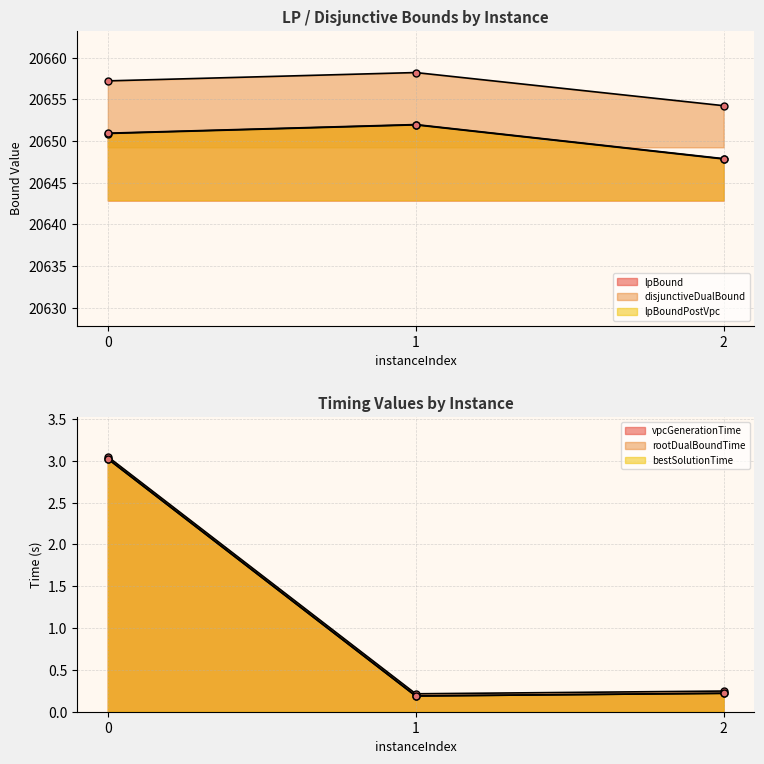

Reading left to right, list all the values displayed in this chart.

lpBound: 20650.9	20651.9	20647.8
disjunctiveDualBound: 20657.2	20658.2	20654.2
lpBoundPostVpc: 20650.9	20652.0	20647.9
vpcGenerationTime: 3.0	0.2	0.2
rootDualBoundTime: 3.0	0.2	0.2
bestSolutionTime: 3.0	0.2	0.2